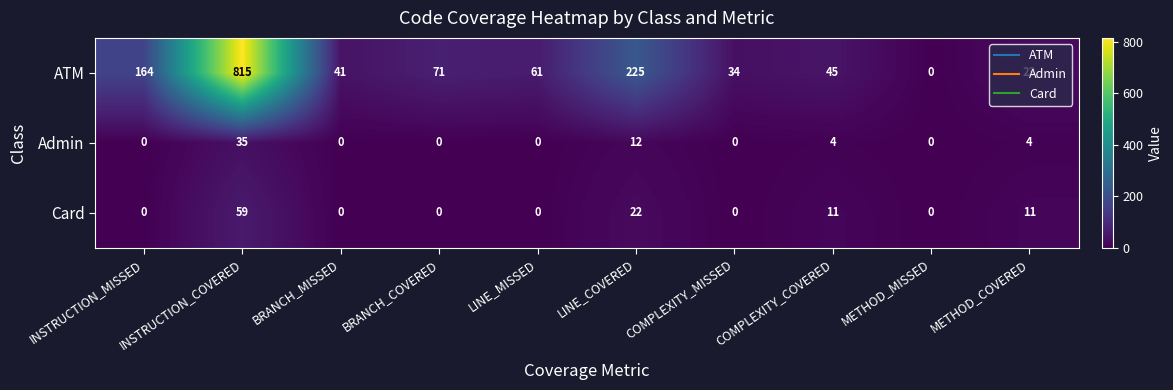

Which series has the largest range (max minus min)?

ATM